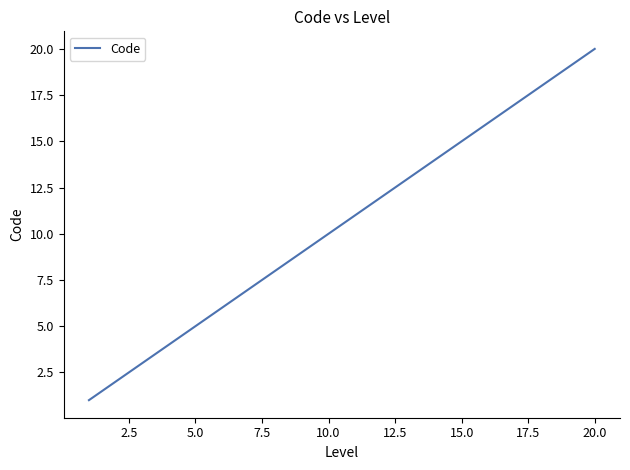

What is the difference between the maximum and minimum values?

19